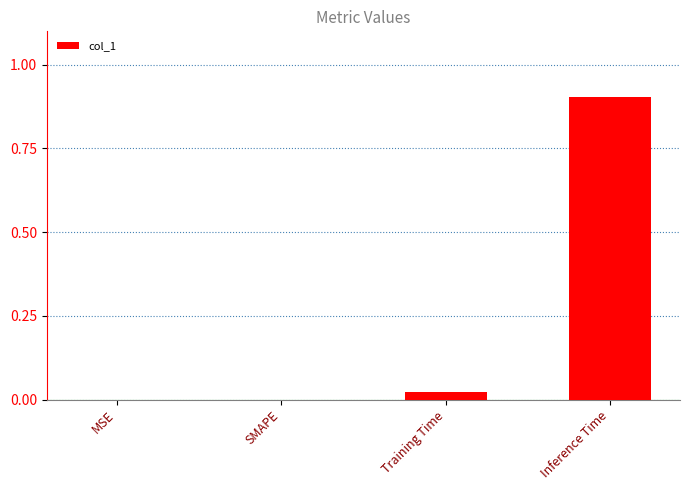

Between Training Time and Inference Time, which is larger?

Inference Time